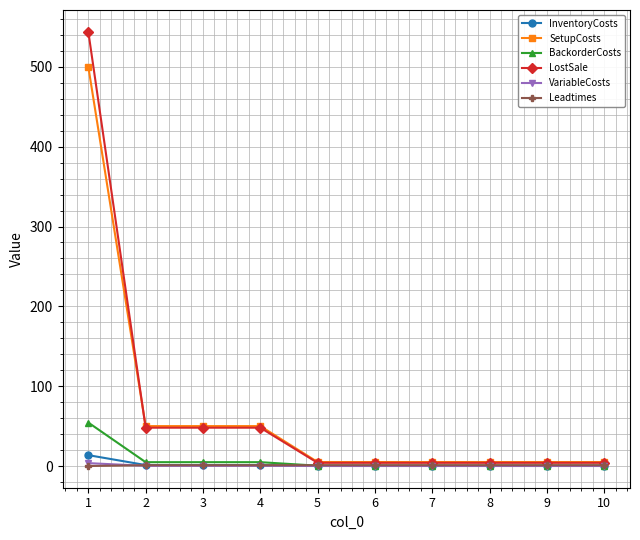

How many series are shown in this chart?

6